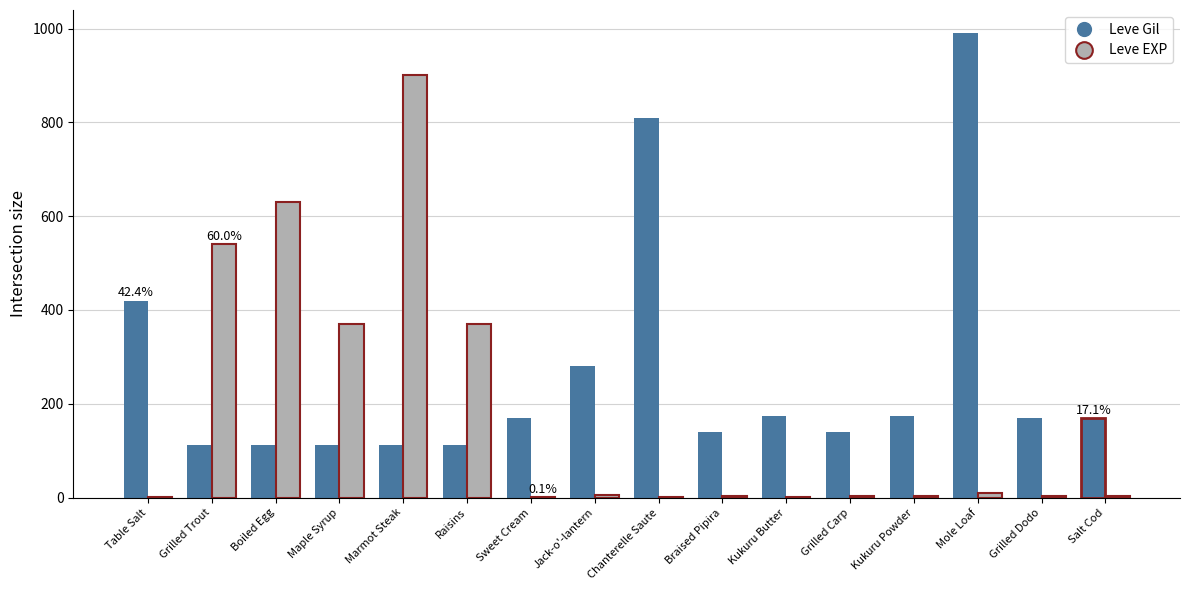

Which series changed the most between Boiled Egg and Mole Loaf?

Leve Gil